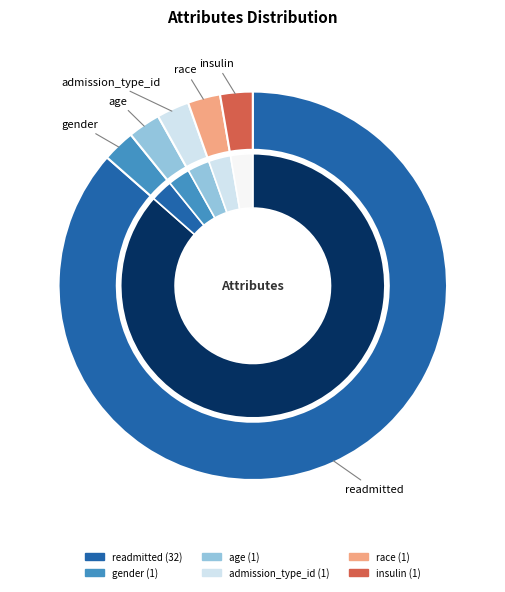

To the nearest percent, what is the combined percentage of gender and readmitted?

89%